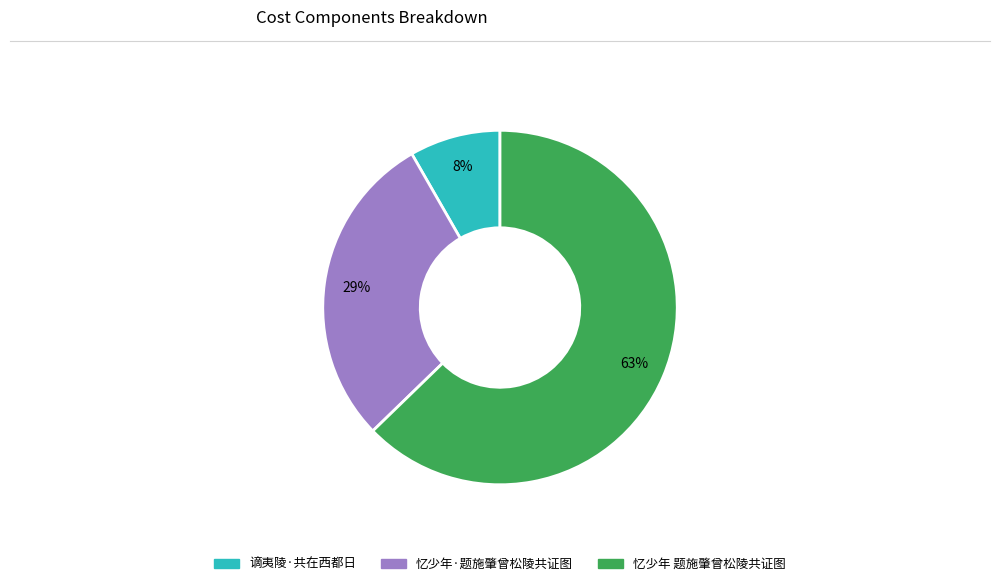

To the nearest percent, what percentage of the pie is 忆少年·题施肇曾松陵共证图?

29%